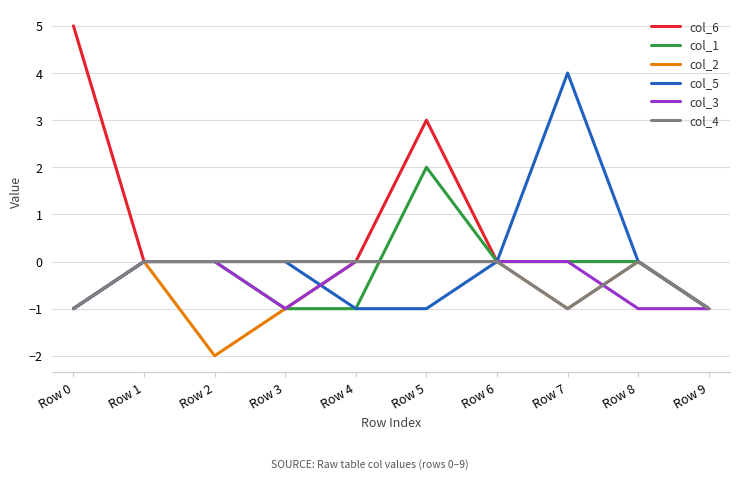

Is the value of col_1 at Row 1 greater than the value of col_5 at Row 4?

Yes